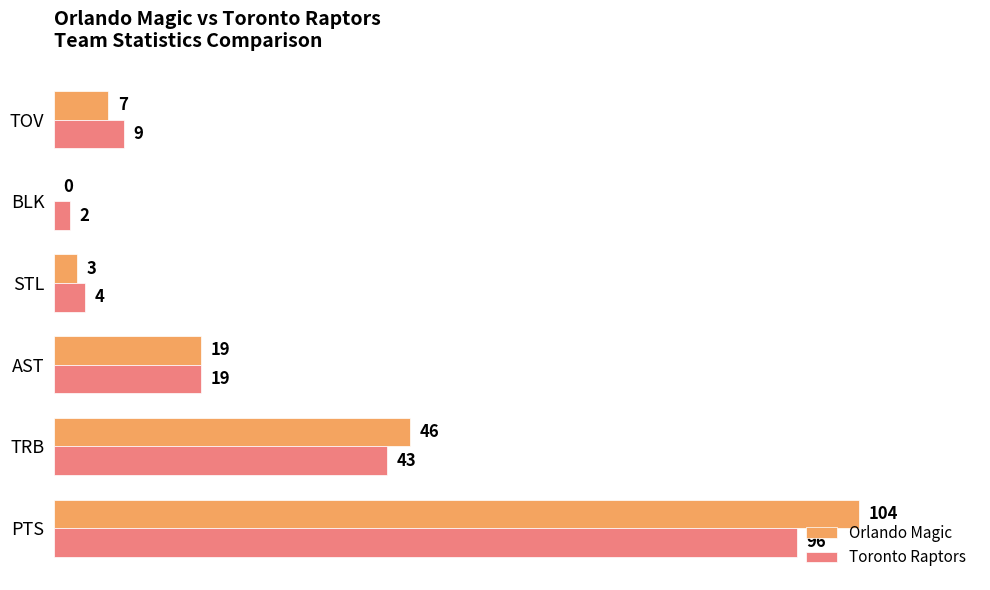

Where is Toronto Raptors nearest to the value 49?

TRB